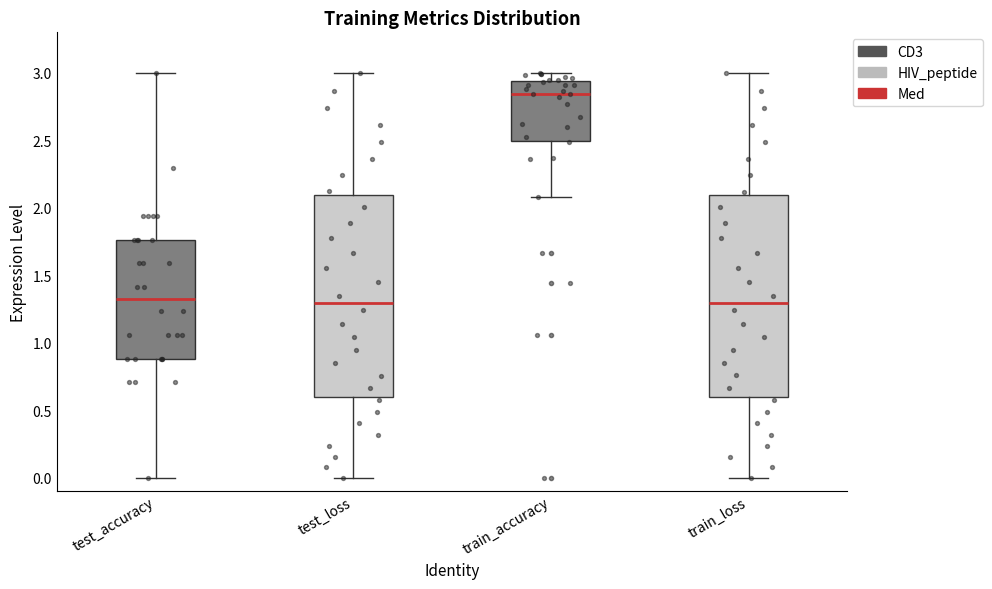

Reading left to right, transcribe this box plot: for each box, give where its median line is, the range the box spans, and where its two whiskers end, as read against the y-axis. The values are not printed on the chart, so give them approximately, as read against the axis.

test_accuracy: median 1.30, box 0.90 to 1.75, whiskers 0.00 to 3.00
test_loss: median 1.30, box 0.60 to 2.10, whiskers 0.00 to 3.00
train_accuracy: median 2.85, box 2.50 to 2.95, whiskers 2.10 to 3.00
train_loss: median 1.30, box 0.60 to 2.10, whiskers 0.00 to 3.00